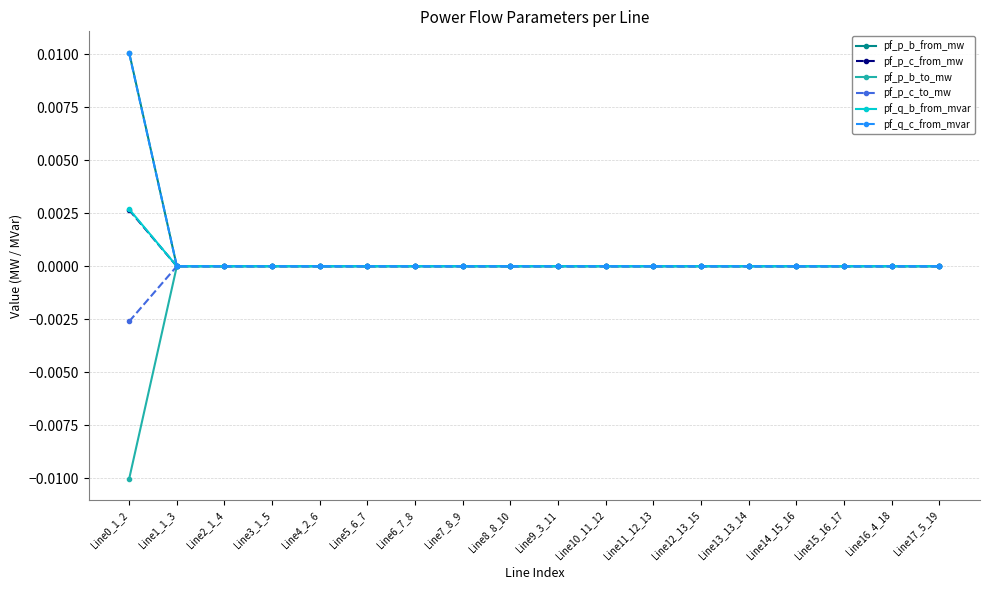

Does the chart have visible grid lines?

Yes